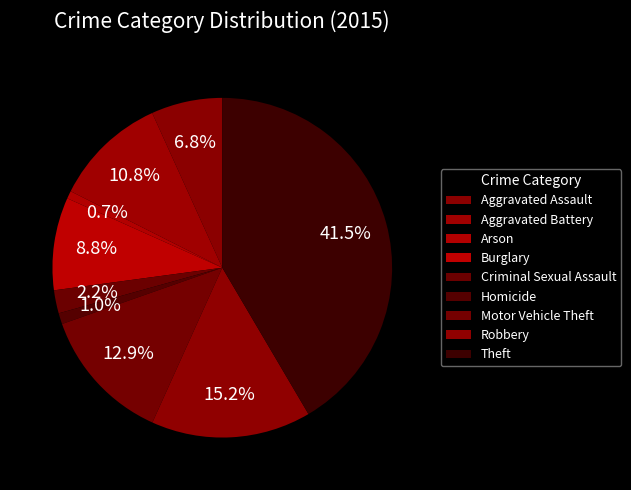

Combined, what portion of the pie is Theft and Motor Vehicle Theft?

54.4%